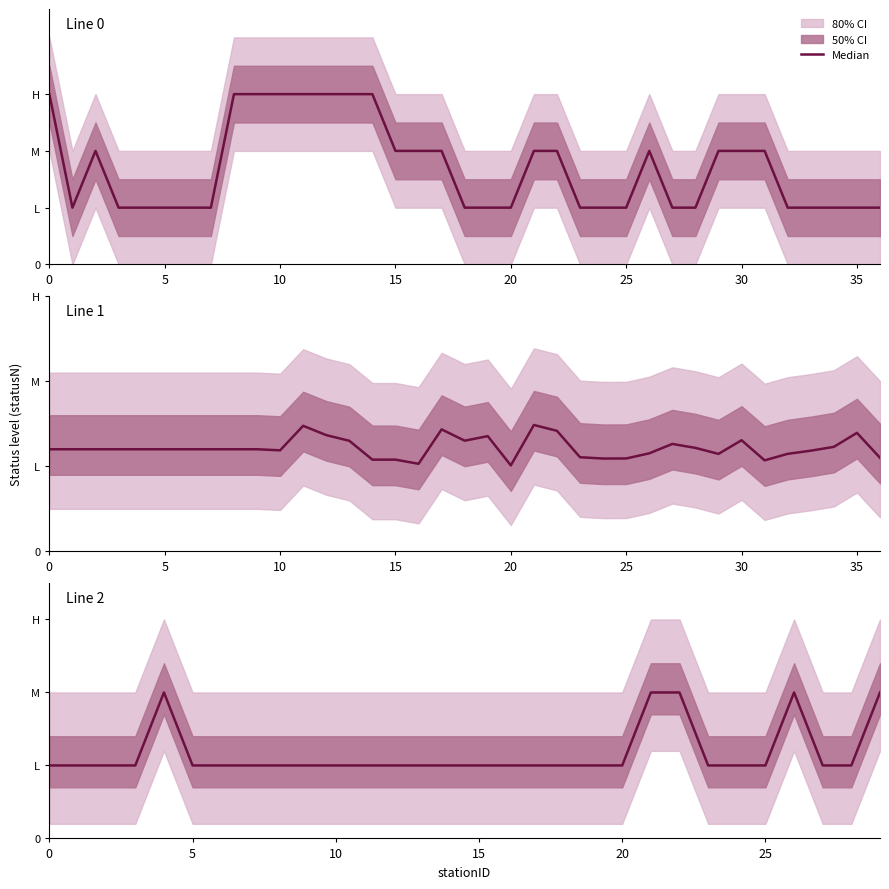

What is the smallest value displayed?

1